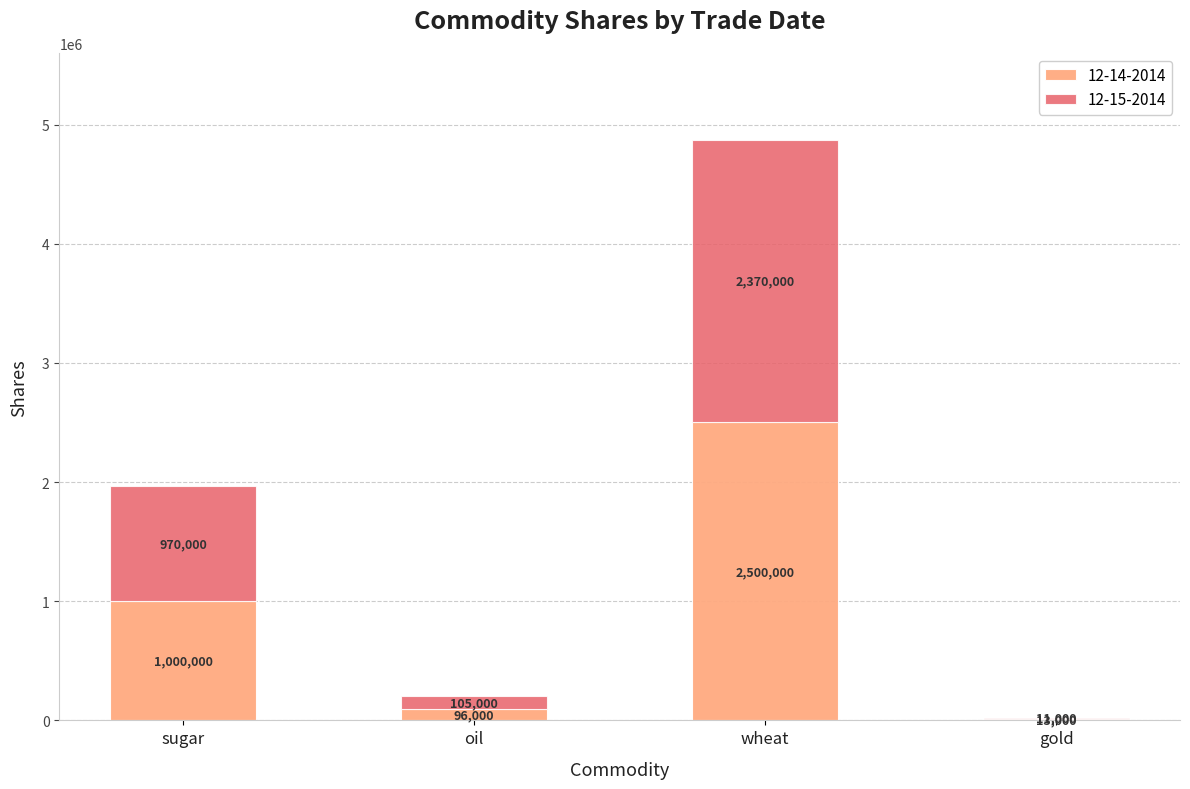

How many series are shown in this chart?

2